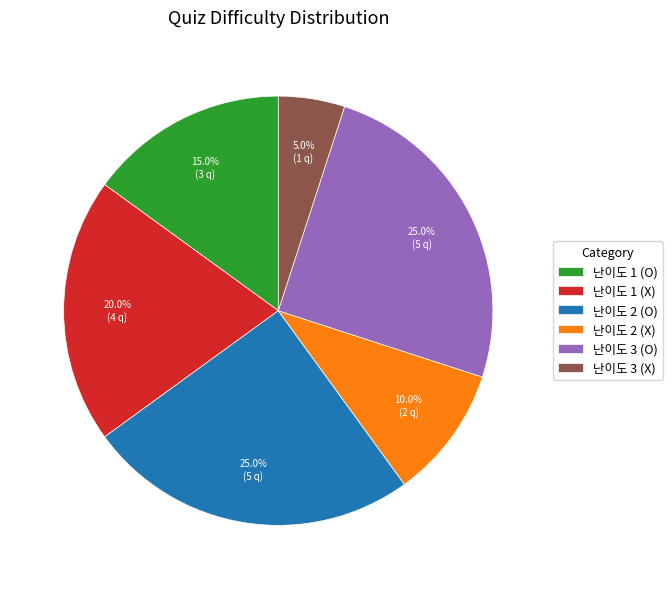

Is the sum of 난이도 3 (X) and 난이도 1 (X) greater than half?

No